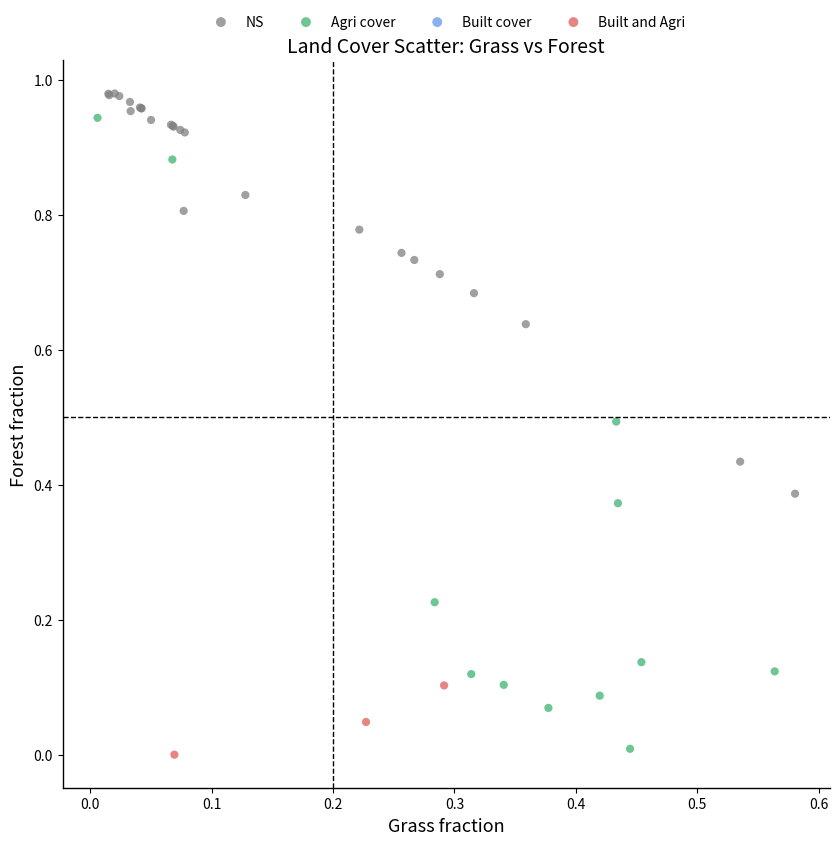

Which series has the widest spread of Y values?

Agri cover